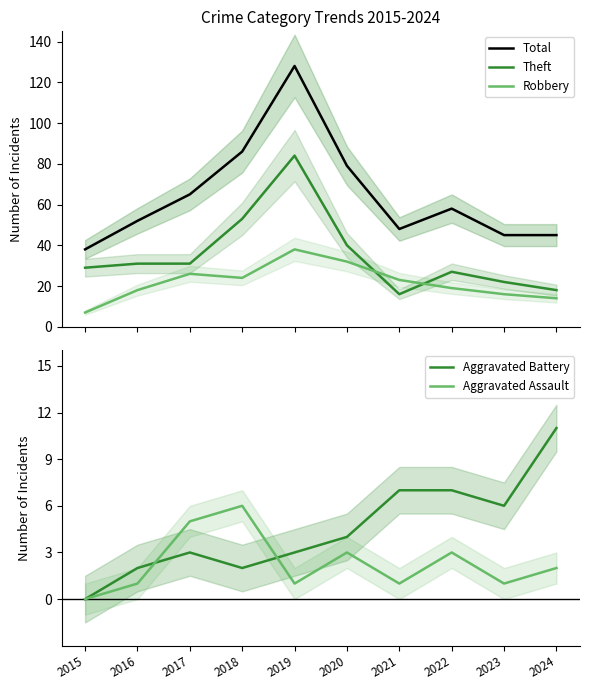

What is the value of the Robbery point at the 5th from the left?

38